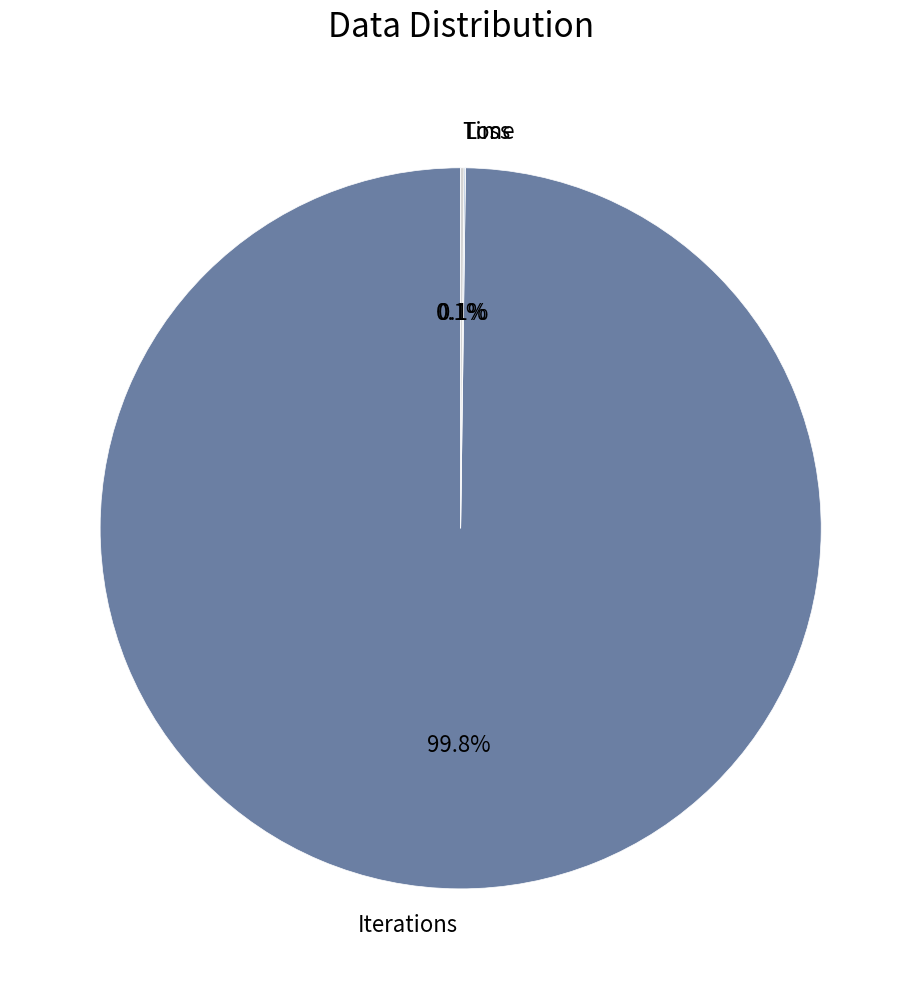

What is the majority slice?

Iterations